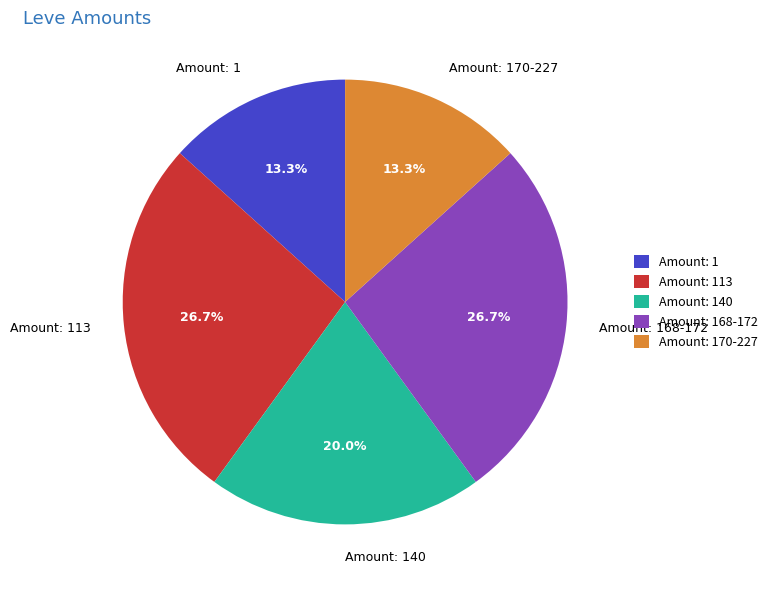

Approximately how many times larger is the value at Amount: 168-172 compared to Amount: 170-227?

2.0